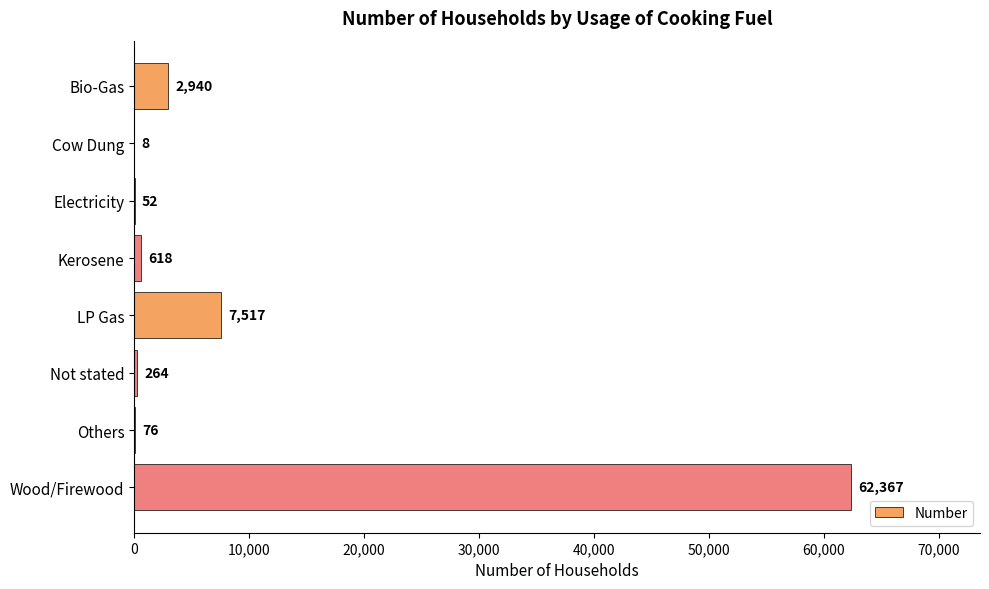

At which category does the chart reach its peak across all series?

Wood/Firewood